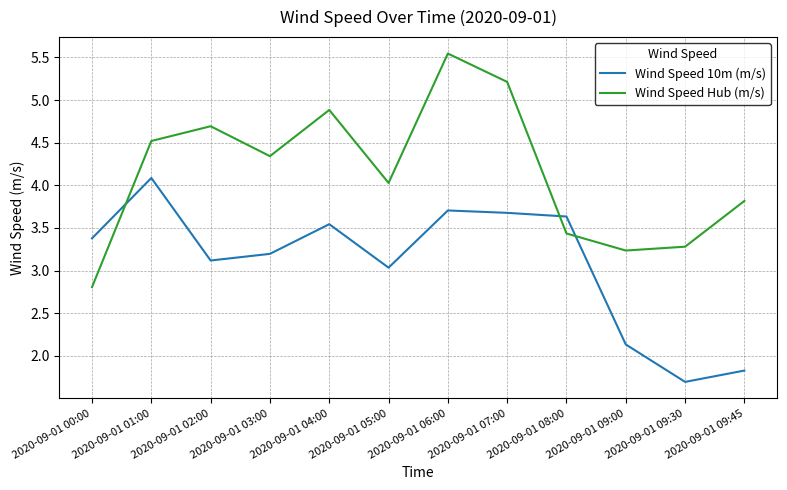

True or false: Wind Speed 10m (m/s) has more than 1 points higher than both neighbors.

True